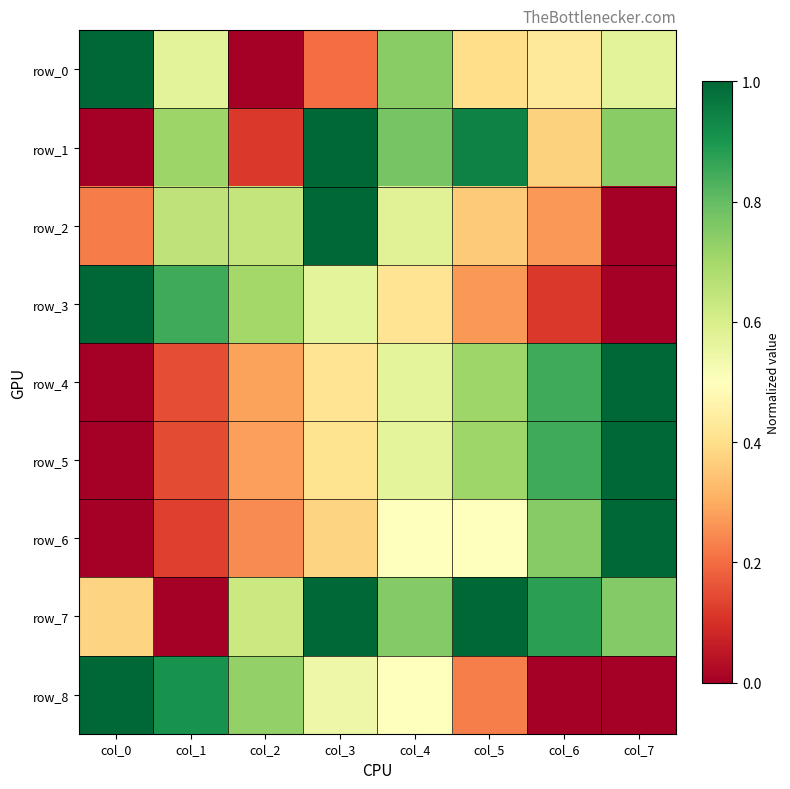

What is the sum of all row_7 values?

5.4